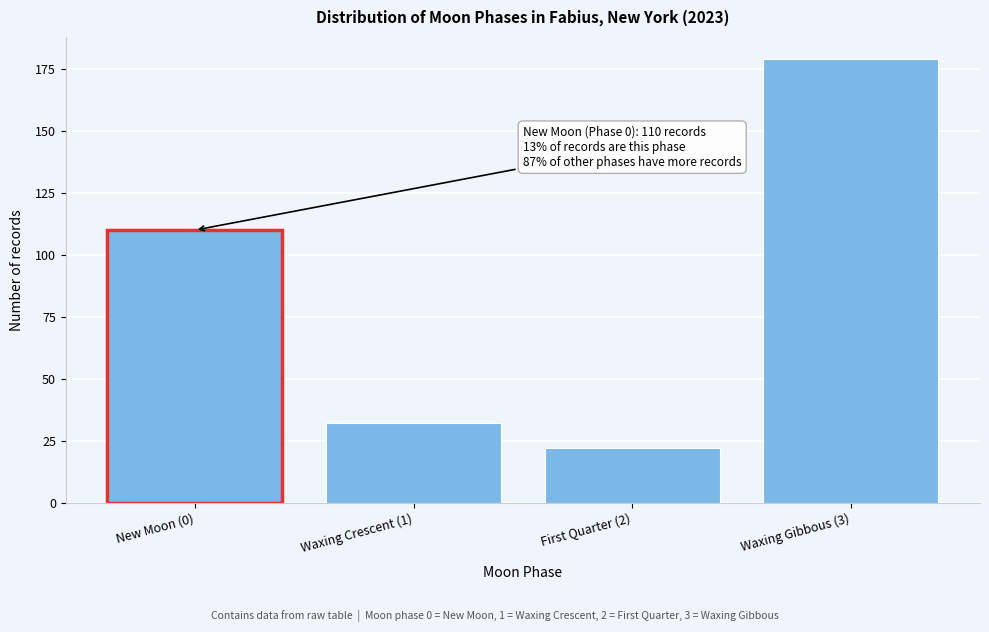

Reading left to right, transcribe all the data shown in this chart.

New Moon (0)=110	Waxing Crescent (1)=32	First Quarter (2)=22	Waxing Gibbous (3)=179